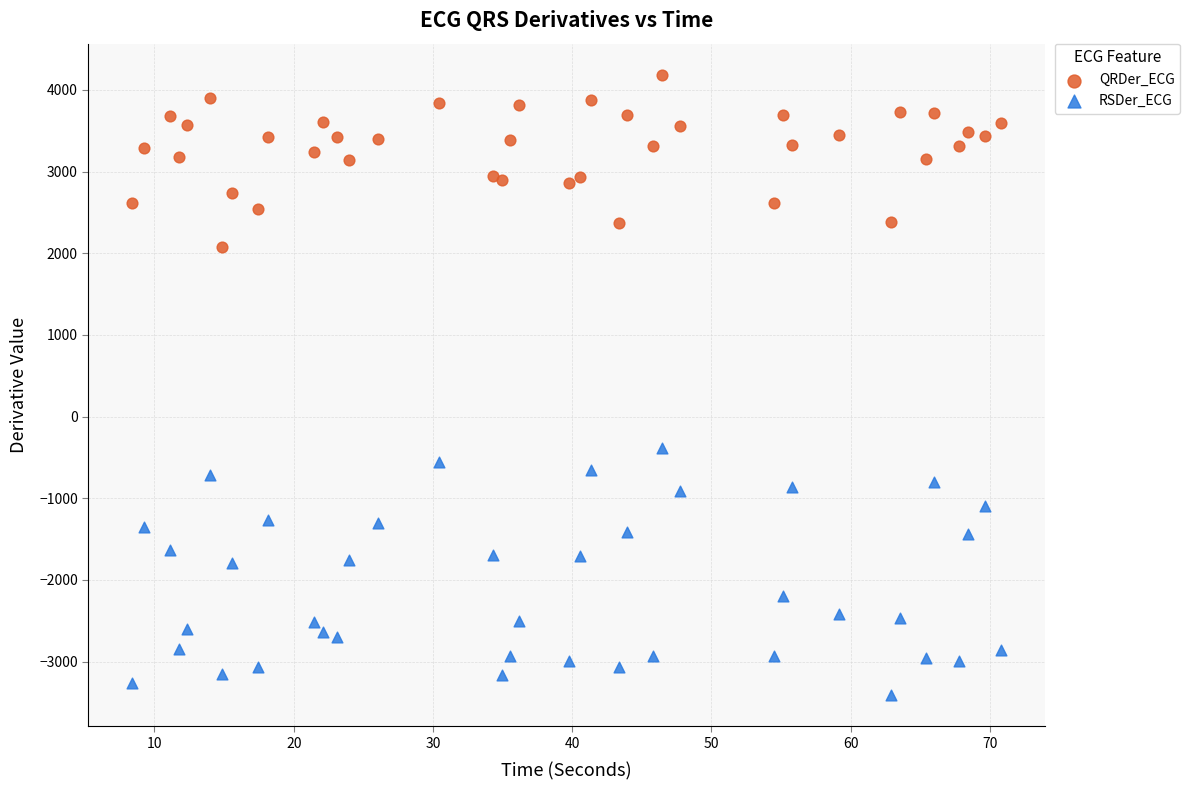

Across all series, what Y value is closest to 387?

-379.1